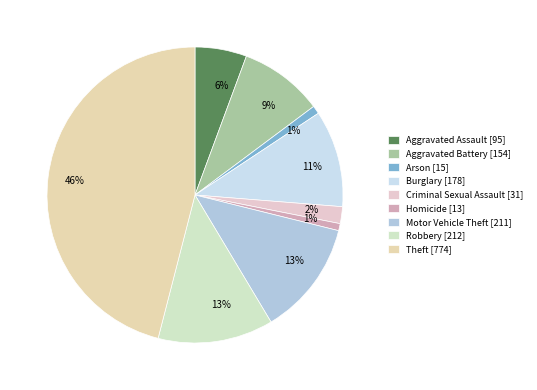

Which category has the biggest portion of the pie?

Theft